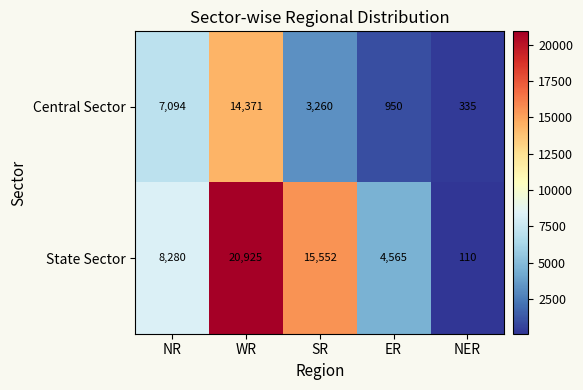

What is the sum of the State Sector values at SR and ER?

20117